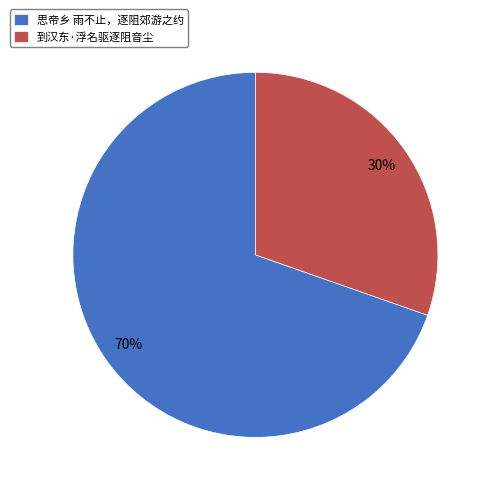

Rank the categories by value from lowest to highest.

到汉东·浮名驱逐阻音尘, 思帝乡 雨不止，逐阻郊游之约